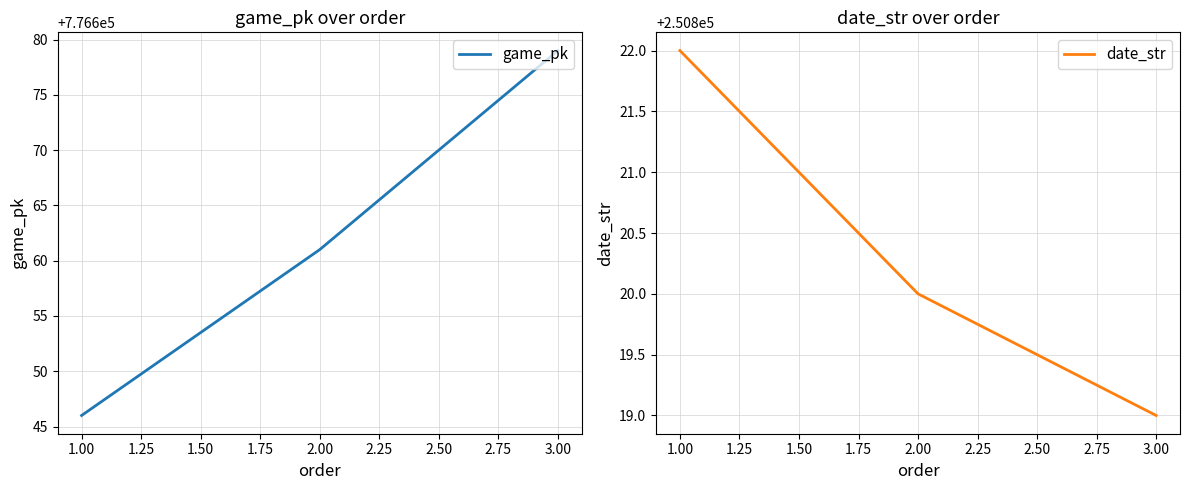

List the labels in order of game_pk value, smallest first.

1.00, 2.00, 3.00